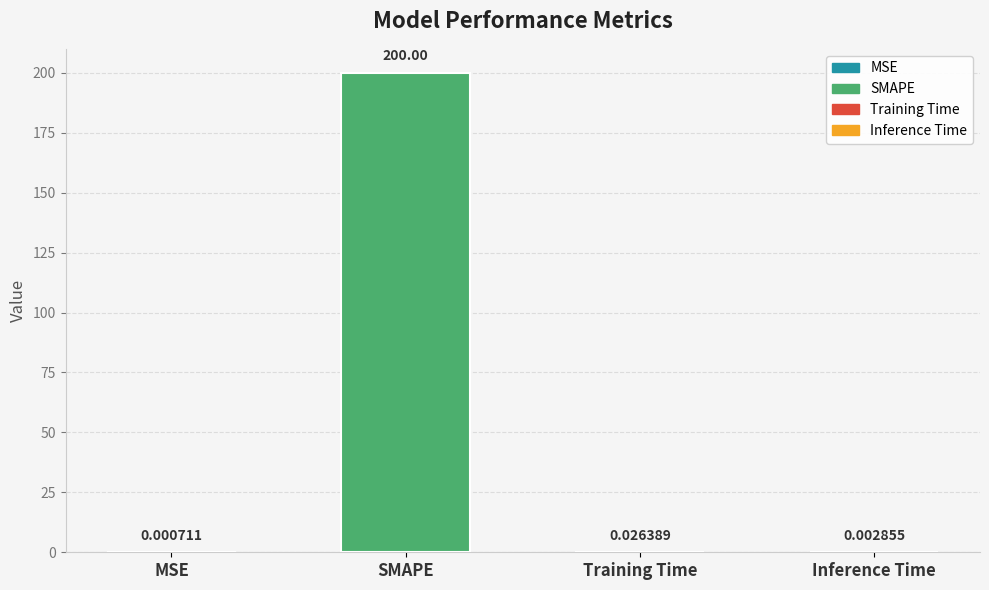

What is the sum of all values?

200.0